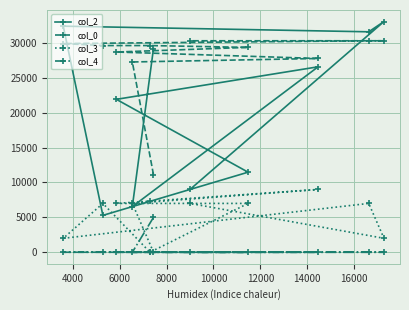

Rank the series by their average value, from highest to lowest.

col_0, col_2, col_3, col_4